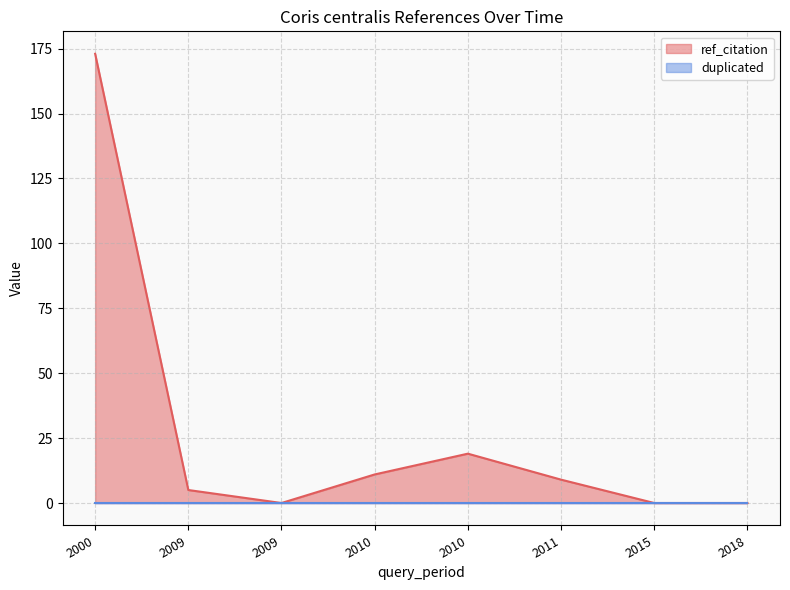

At which label does the data first exceed 9?

2000